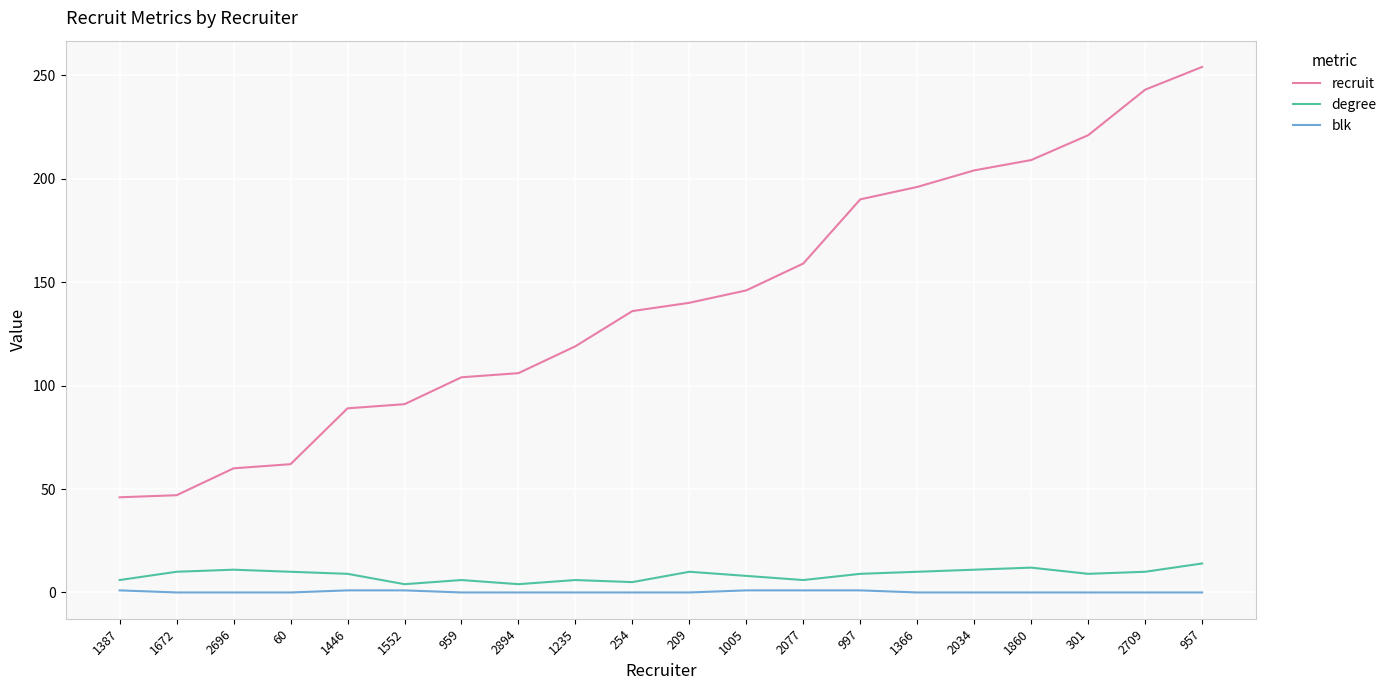

What is the difference between the recruit values at 2709 and 2077?

84